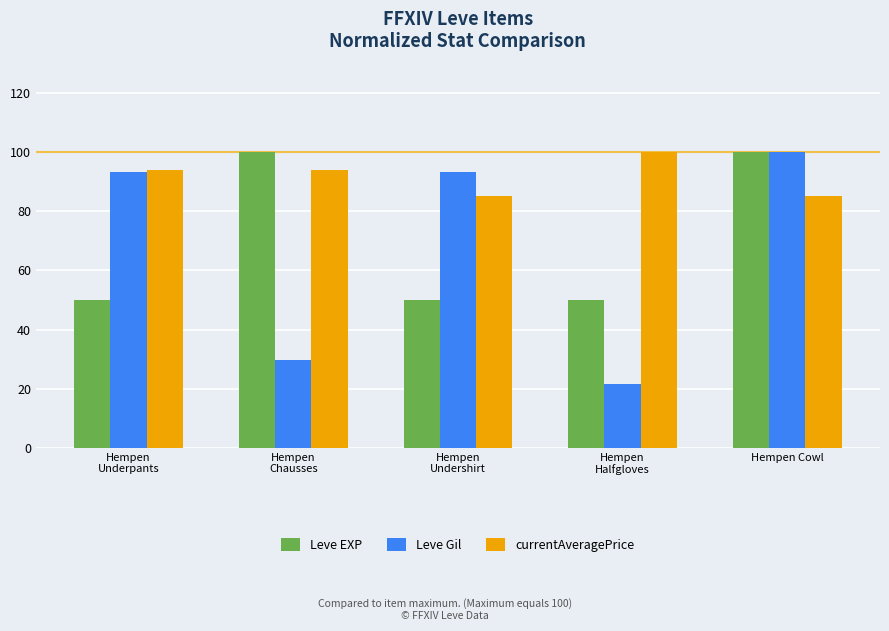

What is the difference between the maximum and second lowest values in the currentAveragePrice series?

14.7